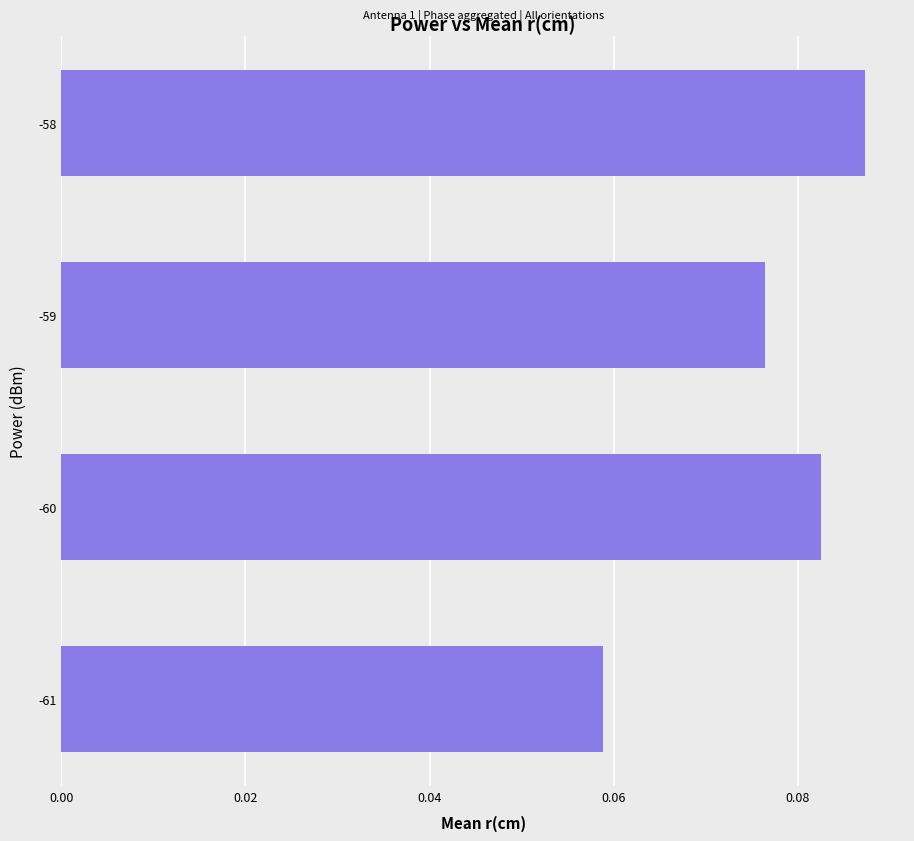

How many data points does each series have?

4